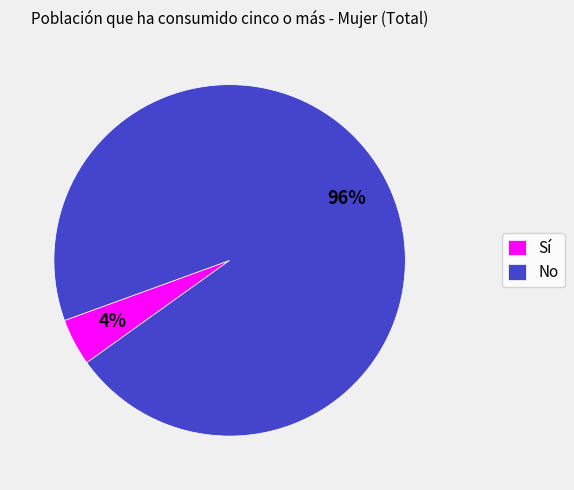

Between No and Sí, which is larger?

No